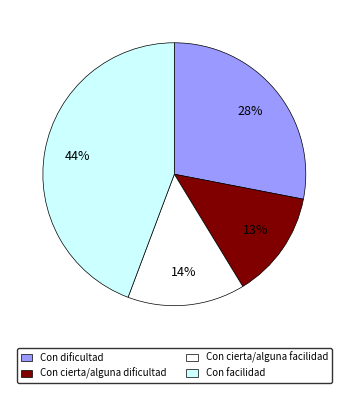

What percentage is the Con facilidad slice, to the nearest percent?

44%